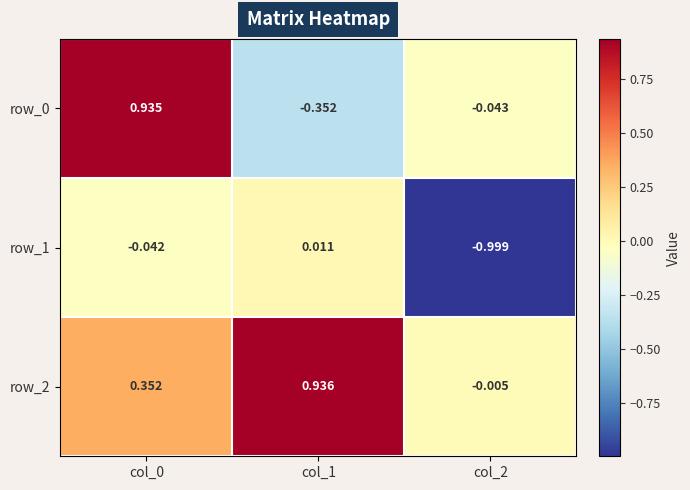

What is the difference between the highest and lowest values at col_1?

1.3